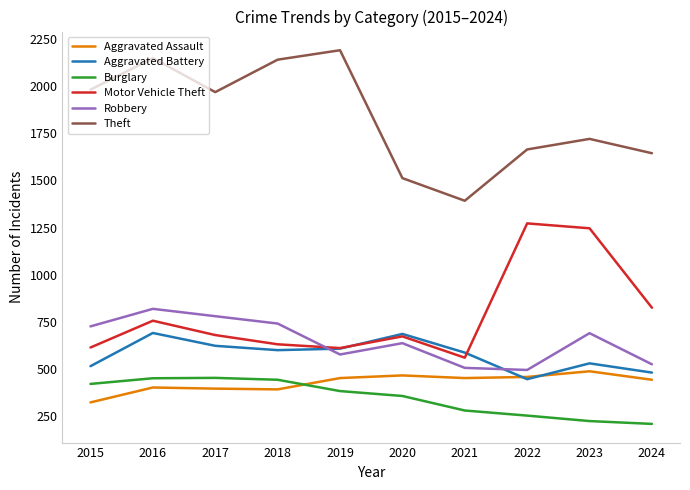

Is it true that Burglary equals 679 at 2016?

False